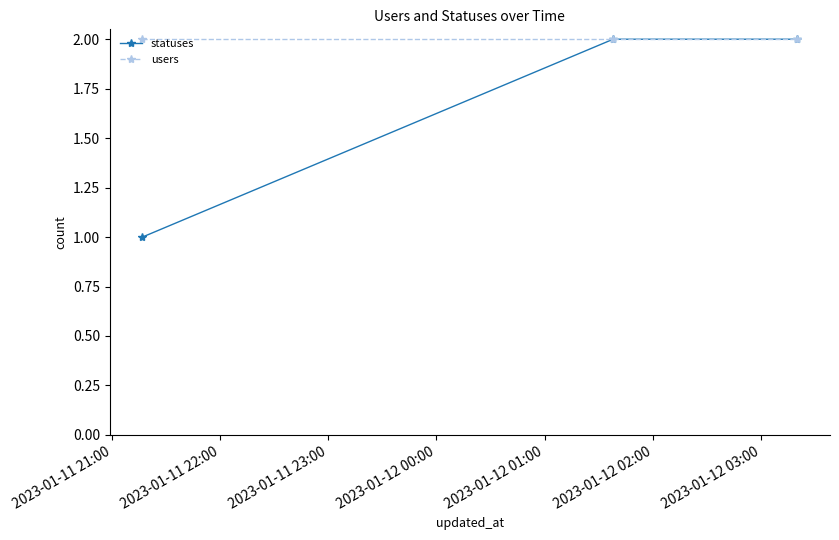

Which series has the largest range (max minus min)?

statuses